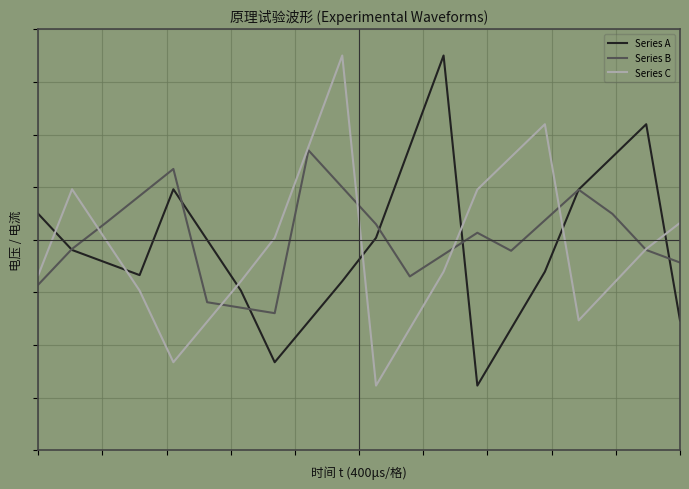

Rank the categories by Series A value from lowest to highest.

13, 7, 14, 8, 19, 6, 9, 3, 15, 2, 1, 5, 10, 0, 16, 4, 17, 11, 18, 12